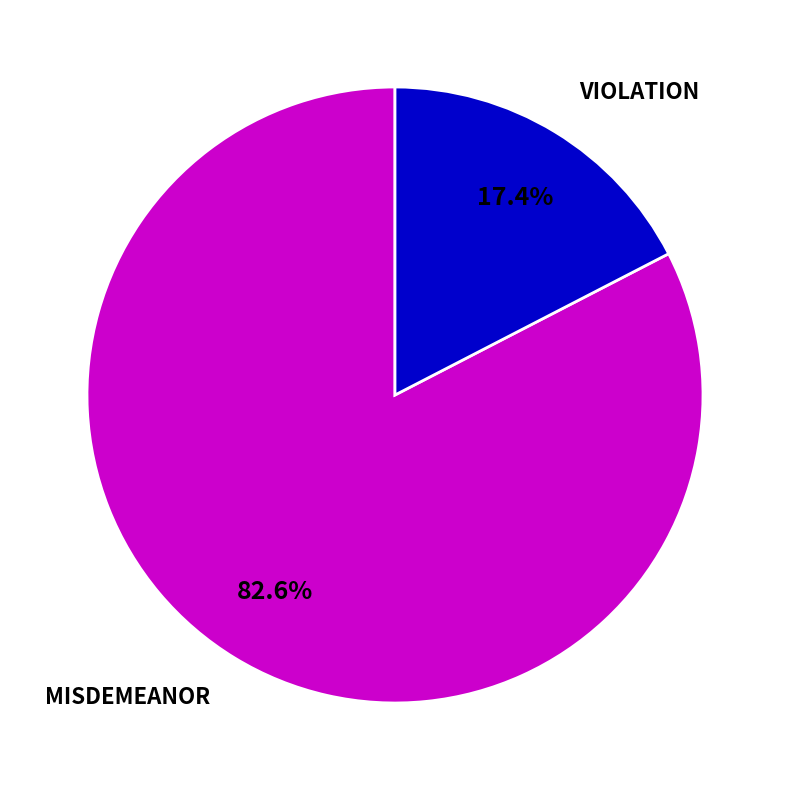

True or false: MISDEMEANOR accounts for 69% of the total.

False